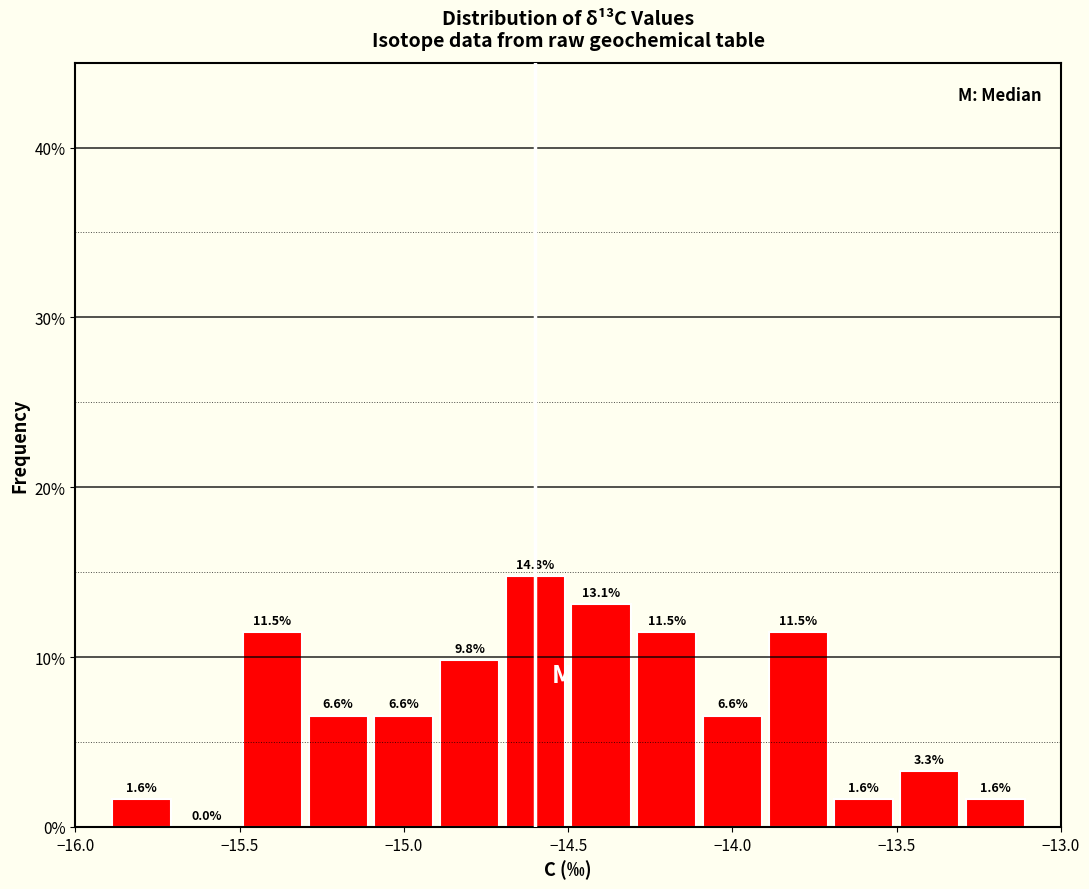

Reading left to right, transcribe this chart: for each bar, give the range it covers on the x-axis and its height.

-15.9 to -15.7: 1.6
-15.7 to -15.5: 0.0
-15.5 to -15.3: 11.5
-15.3 to -15.1: 6.6
-15.1 to -14.9: 6.6
-14.9 to -14.7: 9.8
-14.7 to -14.5: 14.8
-14.5 to -14.3: 13.1
-14.3 to -14.1: 11.5
-14.1 to -13.9: 6.6
-13.9 to -13.7: 11.5
-13.7 to -13.5: 1.6
-13.5 to -13.3: 3.3
-13.3 to -13.1: 1.6